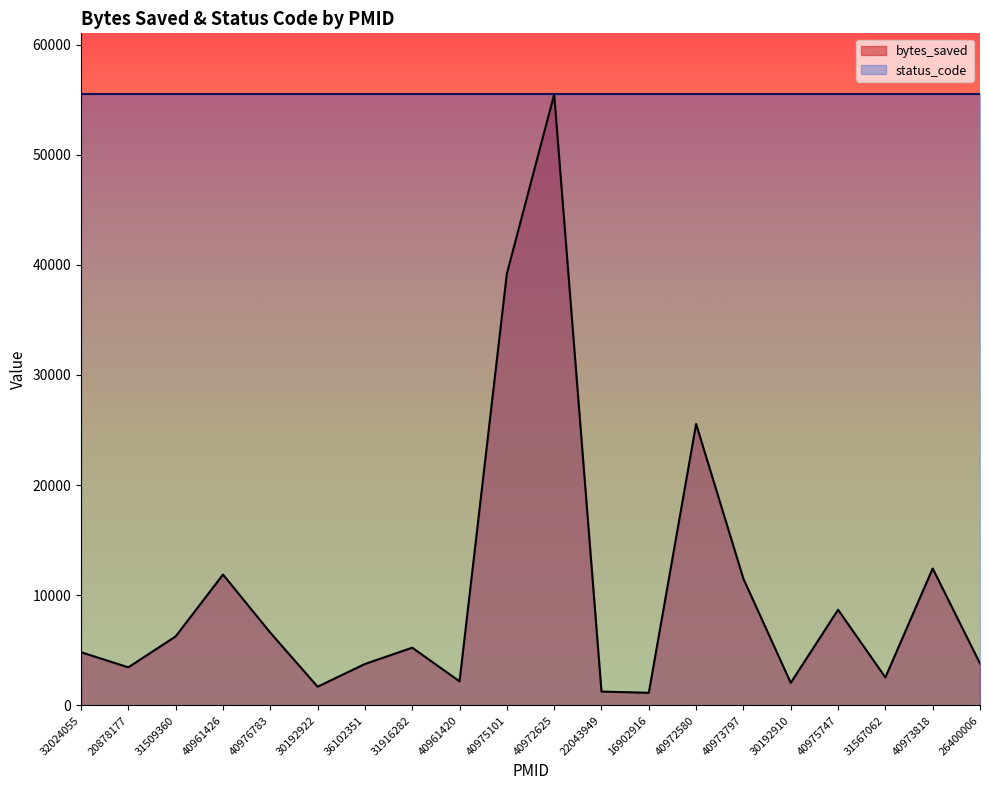

Where is the first local maximum?

40961426